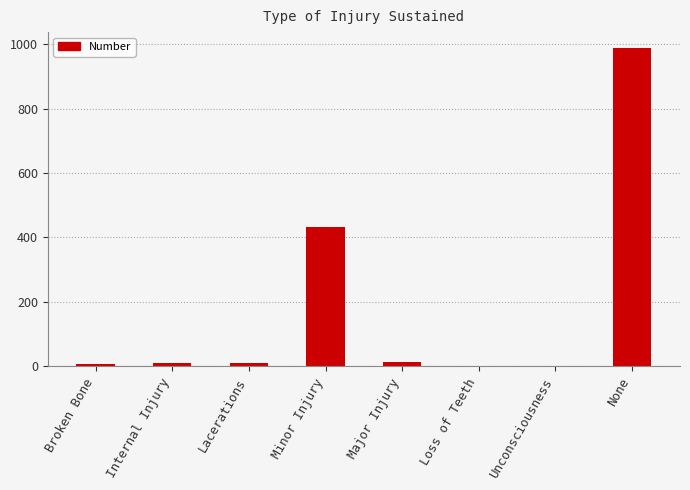

Are the bars horizontal?

No